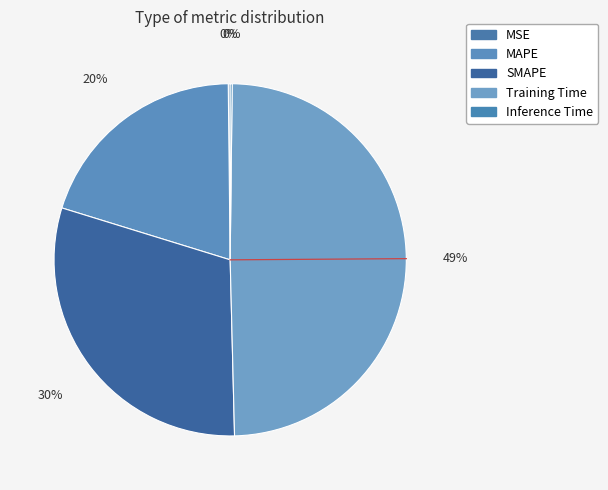

To the nearest percent, what is the average slice percentage?

20%